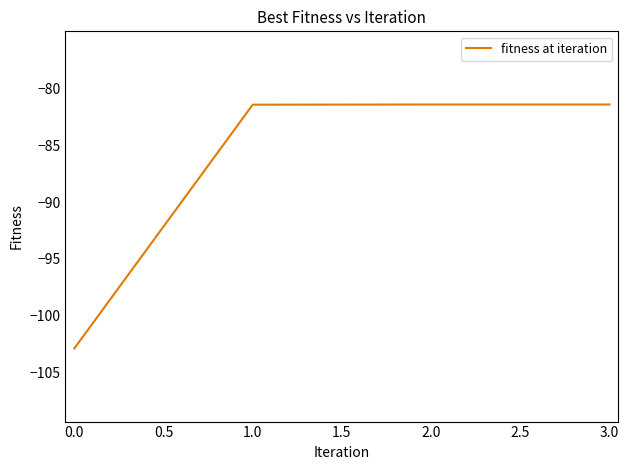

What is the average value?

-86.8